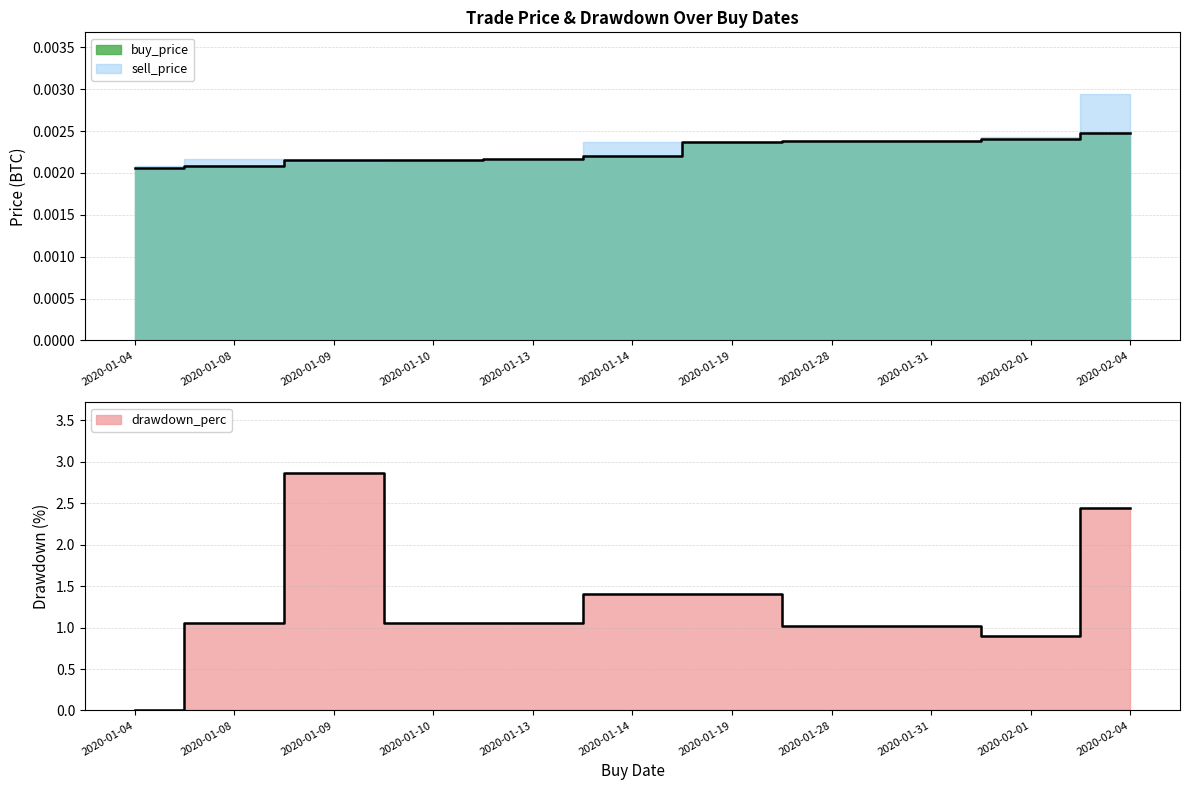

What is the sum of the drawdown_perc values at 2020-02-01 and 2020-01-09?

3.8